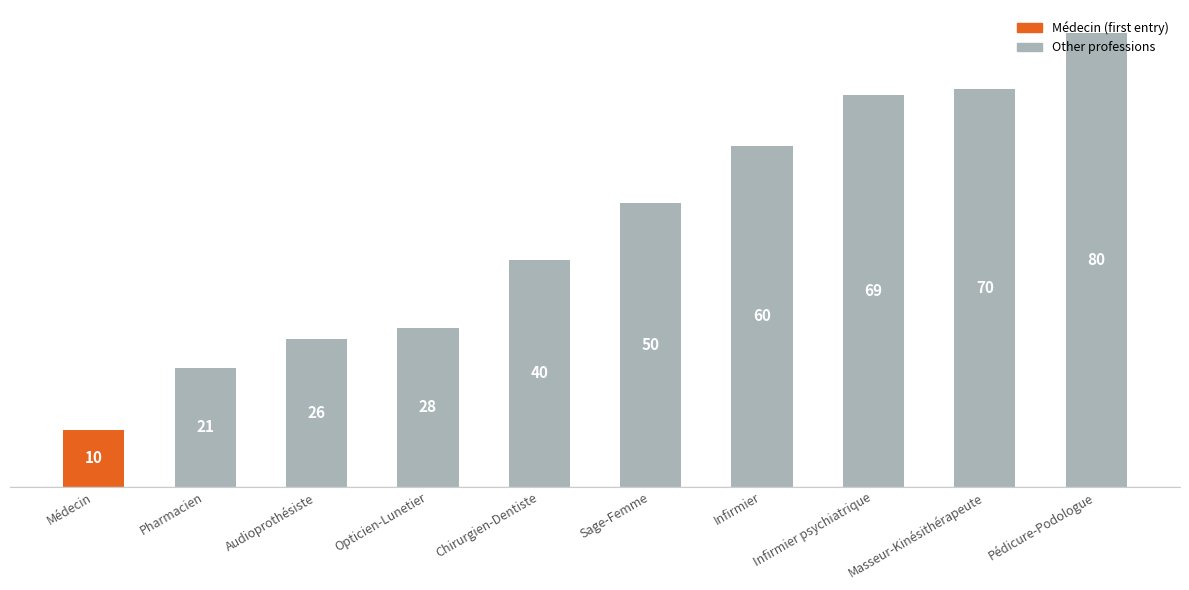

At which label is the value closest to 45?

Chirurgien-Dentiste